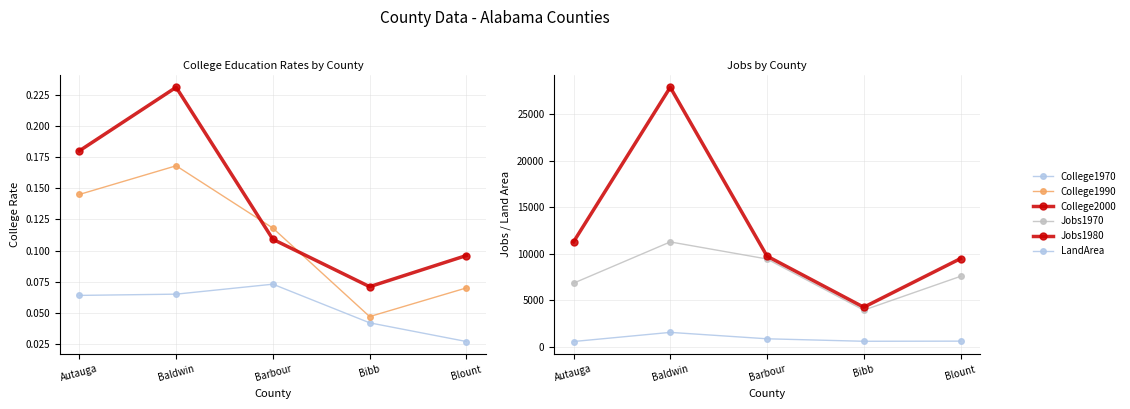

Which series changed the most between Bibb and Blount?

Jobs1980